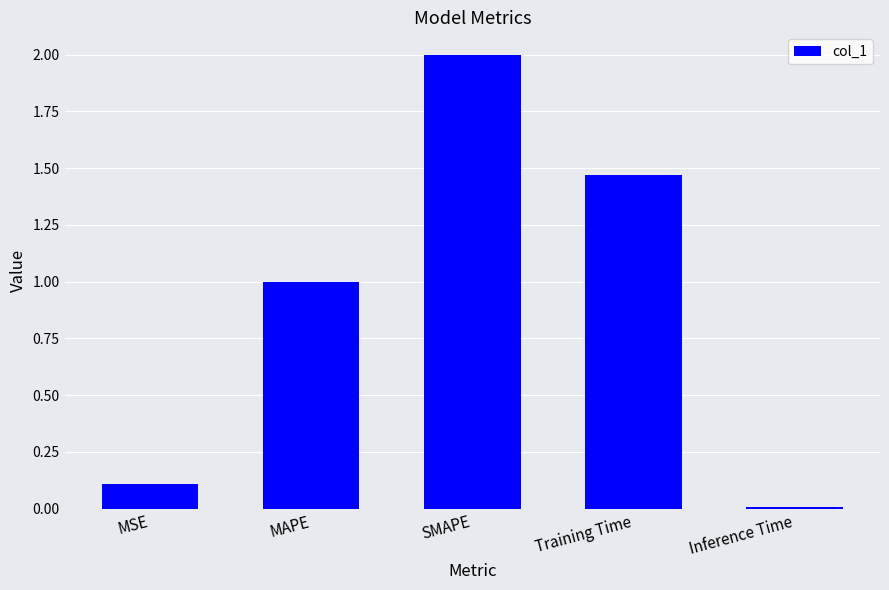

The value at MSE is 0.1. True or false?

True